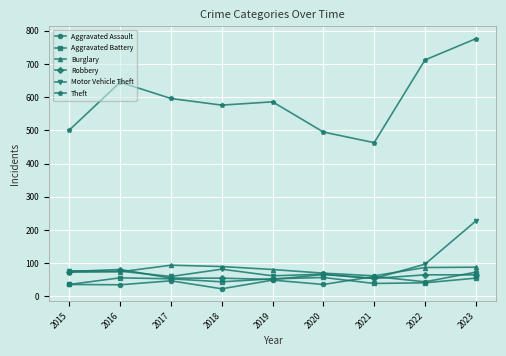

Which series has the largest total across all categories?

Theft